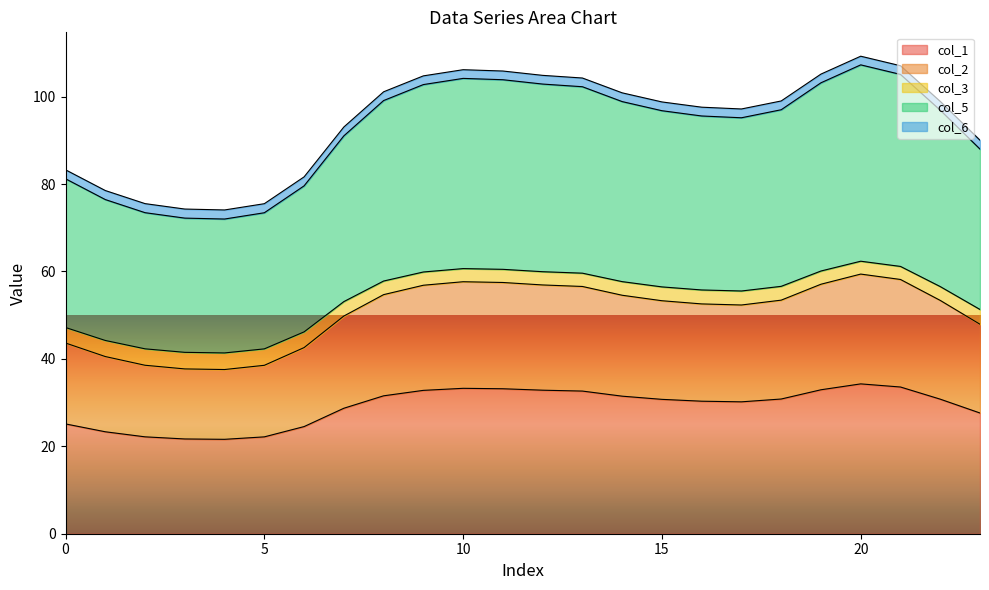

What is the maximum value for col_1?

34.3